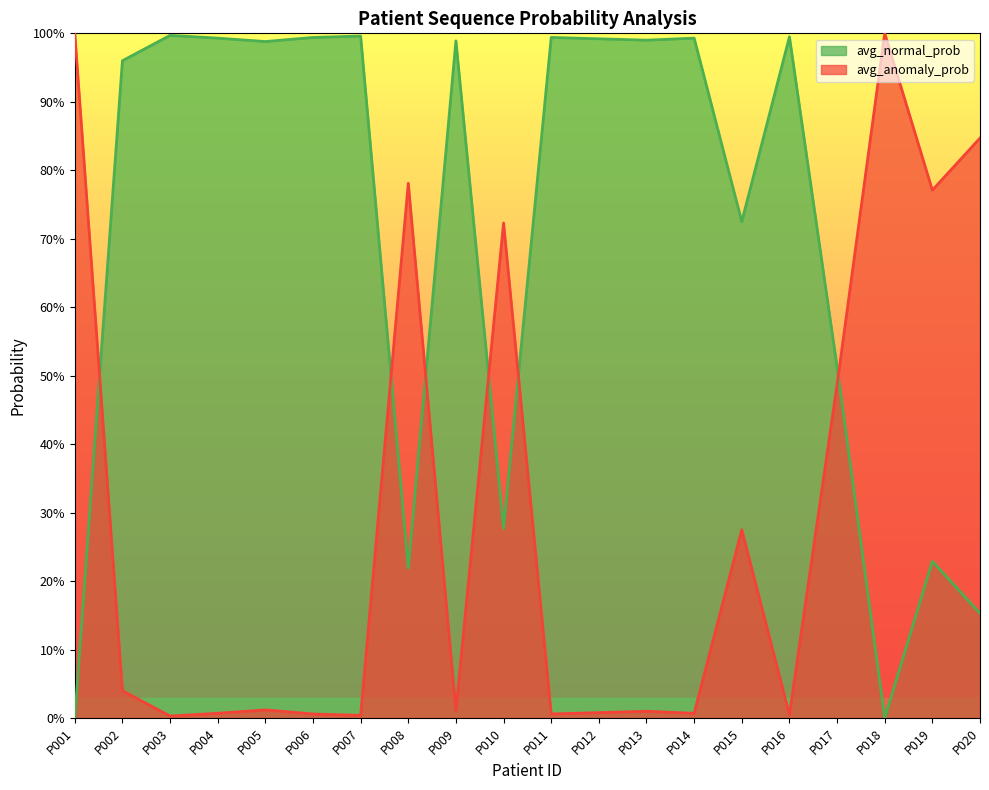

Reading left to right, transcribe all the data shown in this chart.

avg_normal_prob: 0.0	1.0	1.0	1.0	1.0	1.0	1.0	0.2	1.0	0.3	1.0	1.0	1.0	1.0	0.7	1.0	0.5	0.0	0.2	0.2
avg_anomaly_prob: 1.0	0.0	0.0	0.0	0.0	0.0	0.0	0.8	0.0	0.7	0.0	0.0	0.0	0.0	0.3	0.0	0.5	1.0	0.8	0.8